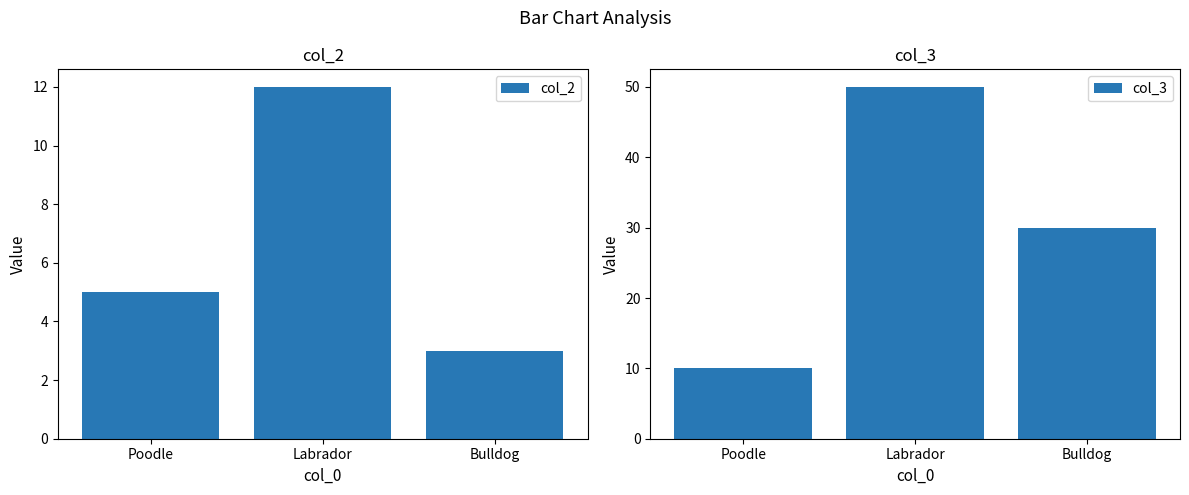

Where does the col_2 series first go above 5?

Labrador